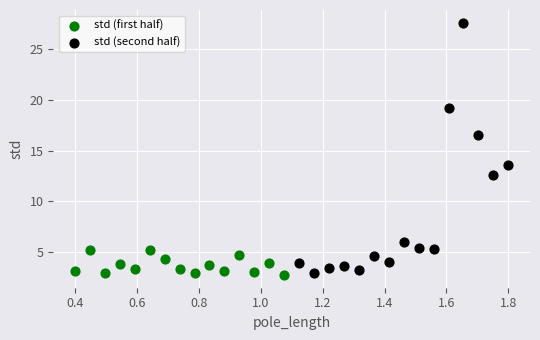

Which series reaches the minimum Y coordinate?

std (first half)